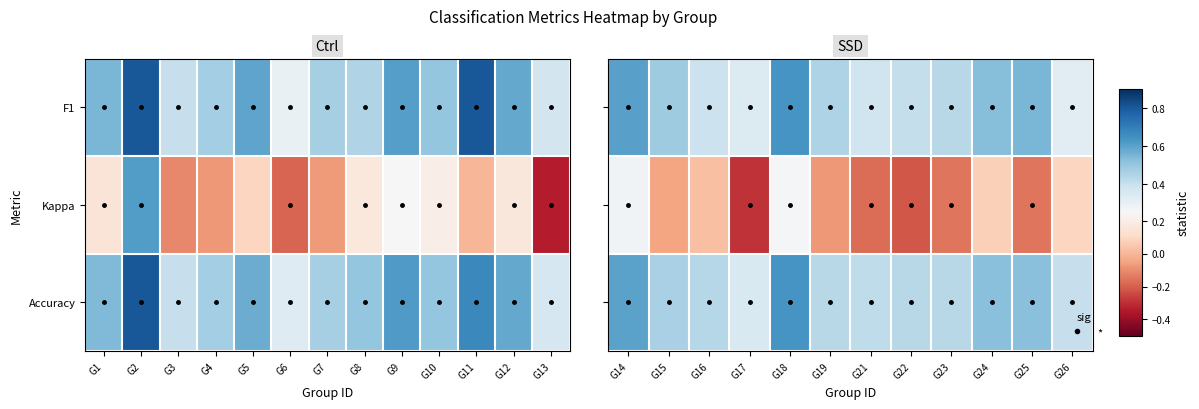

What is the minimum value shown in the chart?

-0.3